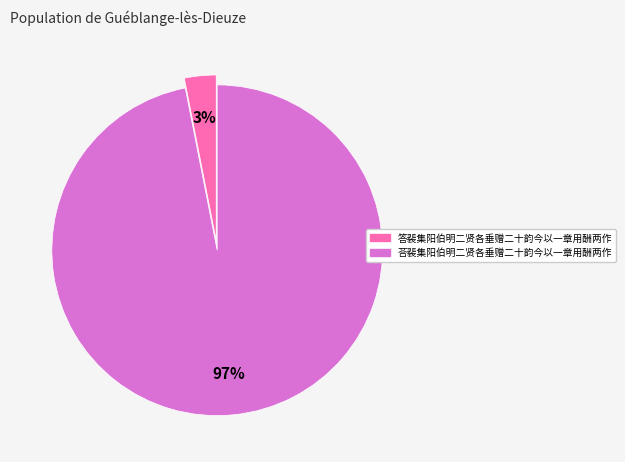

The 答裴集阳伯明二贤各垂赠二十韵今以一章用酬两作 slice represents 14% of the pie. True or false?

False